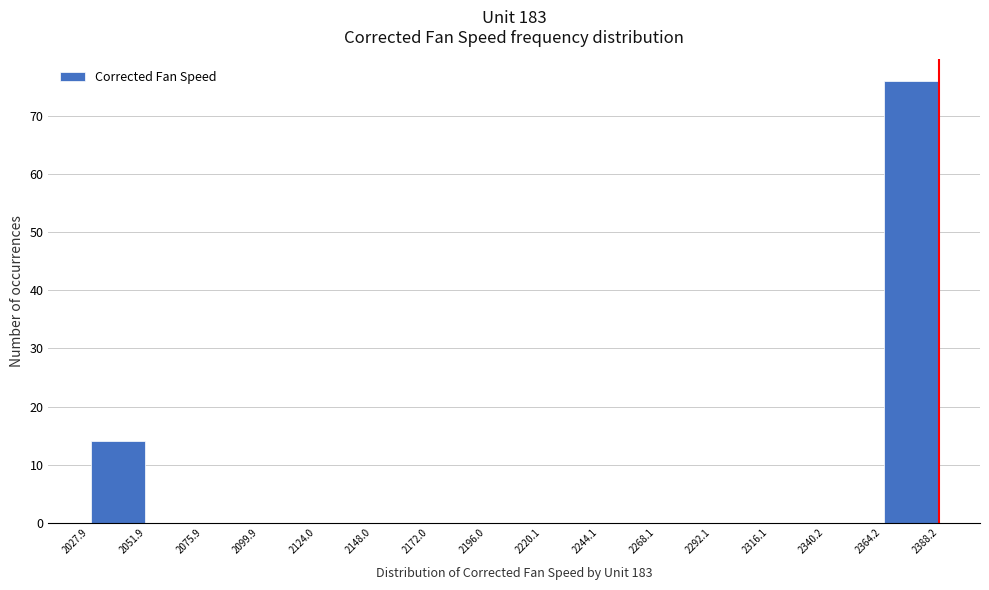

Which range on the x-axis has the tallest bar?

2364.2 to 2388.2